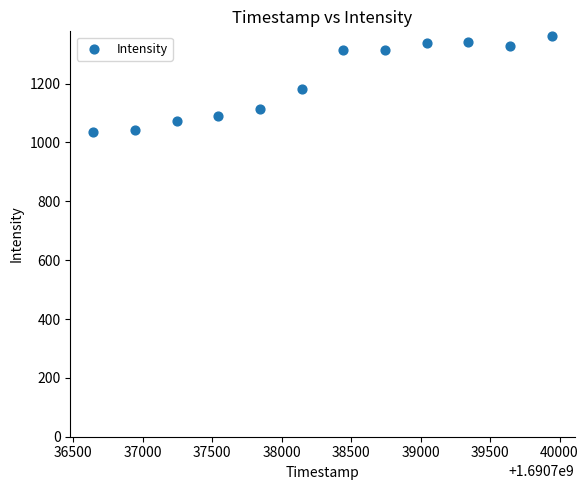

What Y value in the scatter plot is closest to 1198?

1182.0